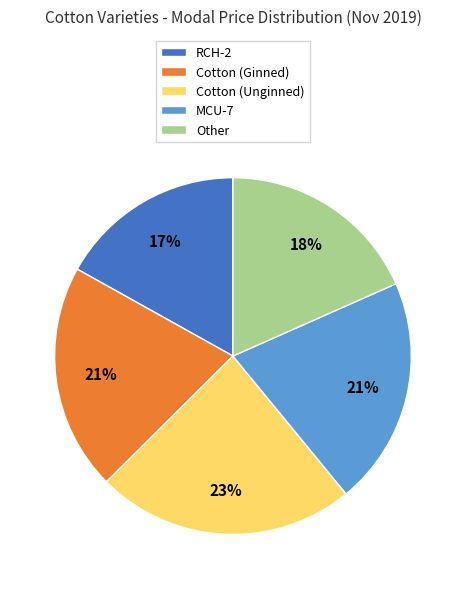

To the nearest percent, what percentage of the pie is Cotton (Unginned)?

23%